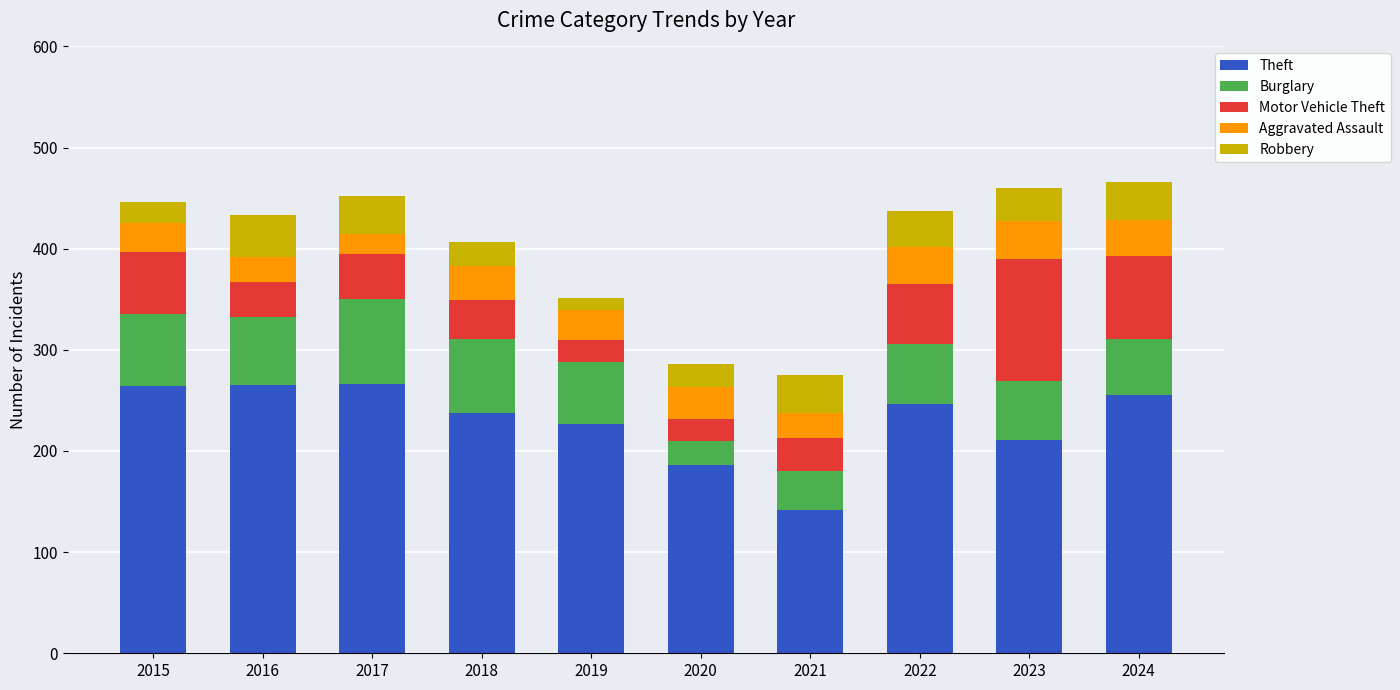

What is the highest value of the Theft series?

266